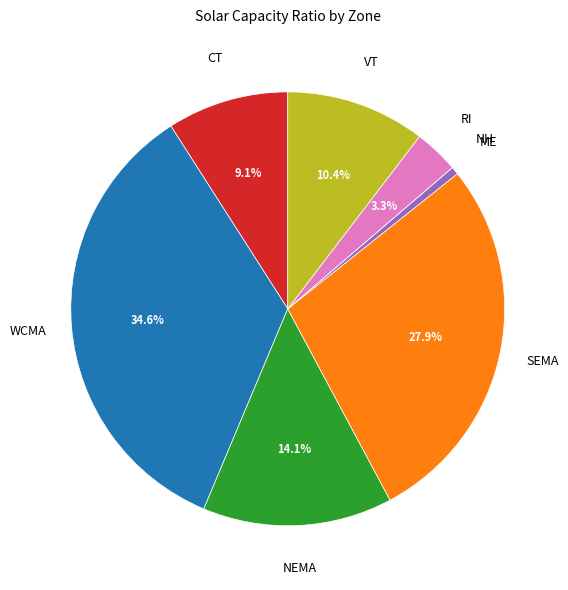

Between VT and NEMA, which is larger?

NEMA